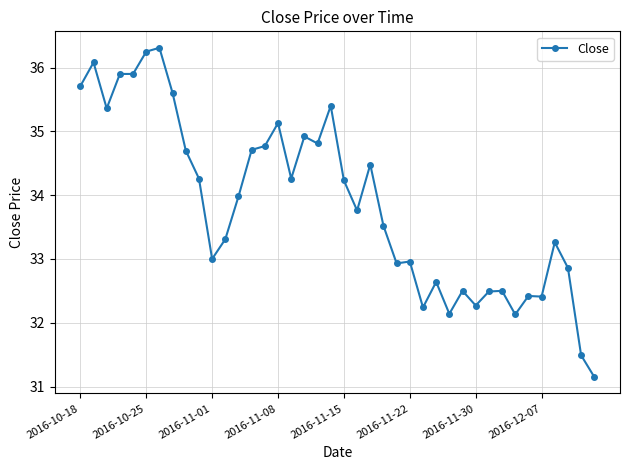

What is the average value?

33.9